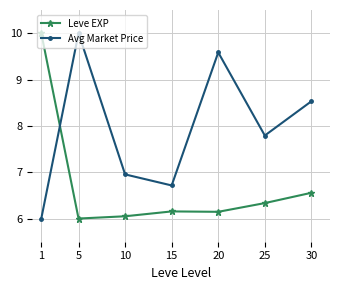

Does the chart have visible grid lines?

Yes